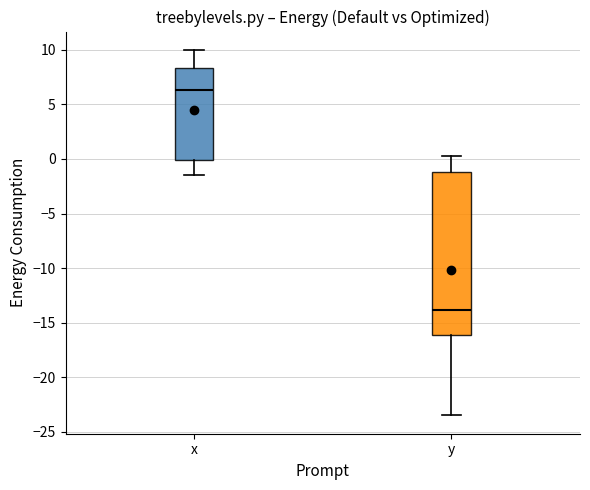

Reading left to right, read every box against the y-axis: the position of its median line, the range the box covers, and the ends of its whiskers. The values are not printed on the chart, so give them approximately, as read against the axis.

x: median 6.5, box 0.0 to 8.5, whiskers -1.5 to 10.0
y: median -14.0, box -16.0 to -1.0, whiskers -23.5 to 0.5